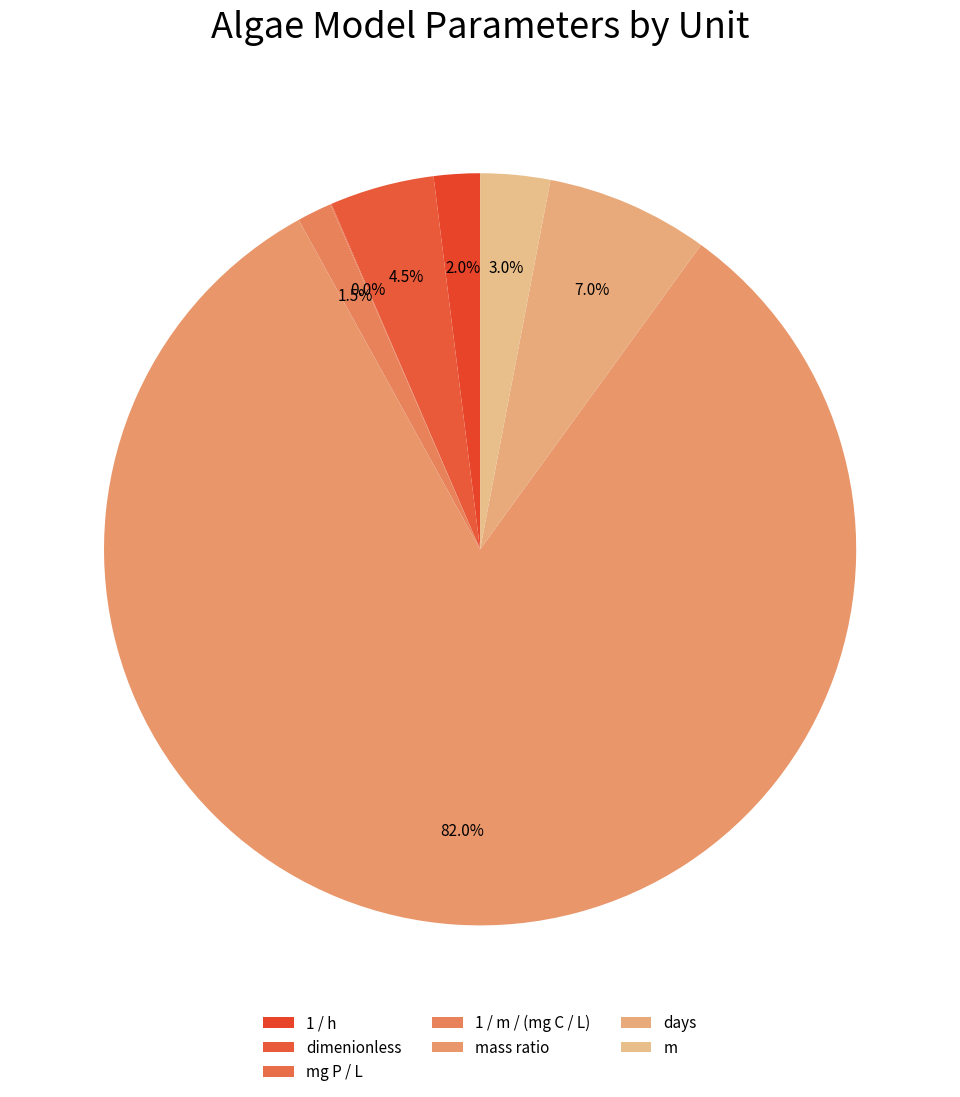

Which slice represents more than half of the pie?

mass ratio